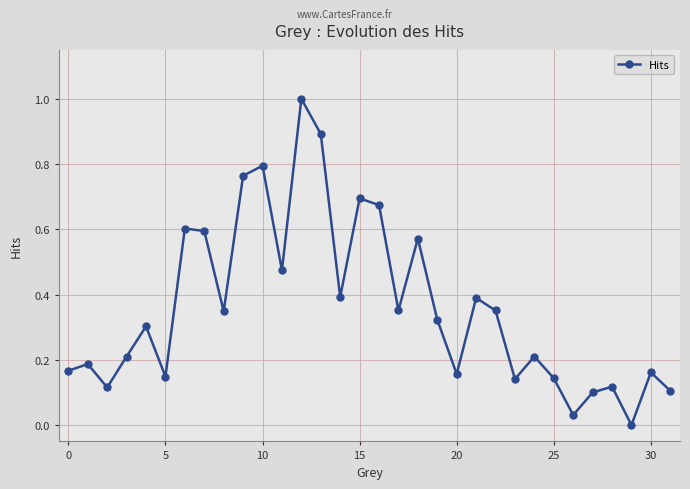

How many points are lower than both their immediate neighbors (excluding endpoints)?

10